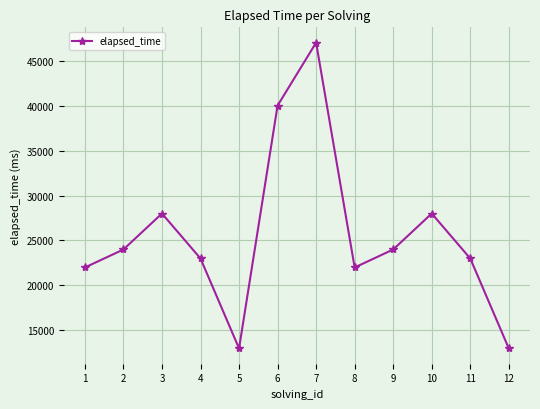

What is the sum of all values?

307000